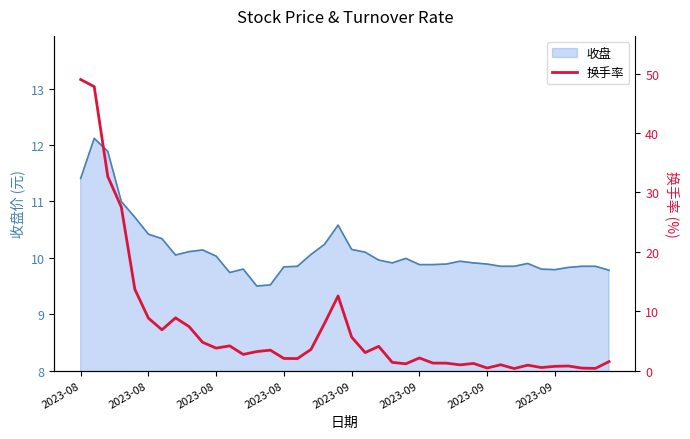

The chart shows a value of 3.2 at 2023-09. True or false?

False